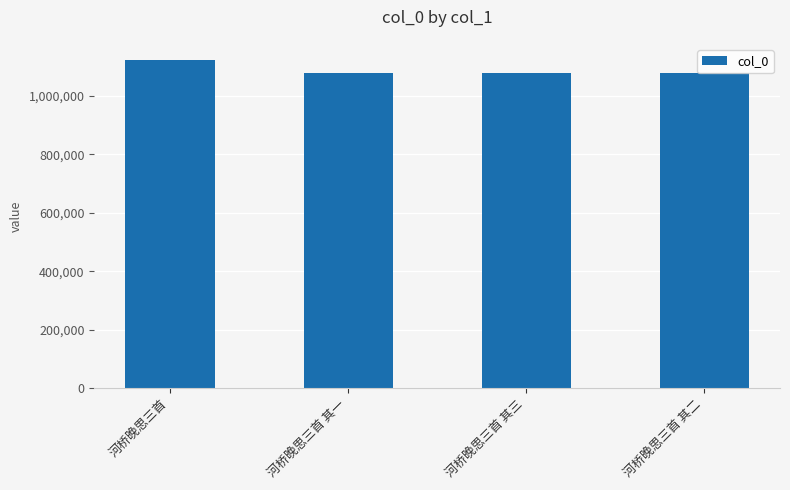

What is the value of the 2nd bar from the left?

1075549